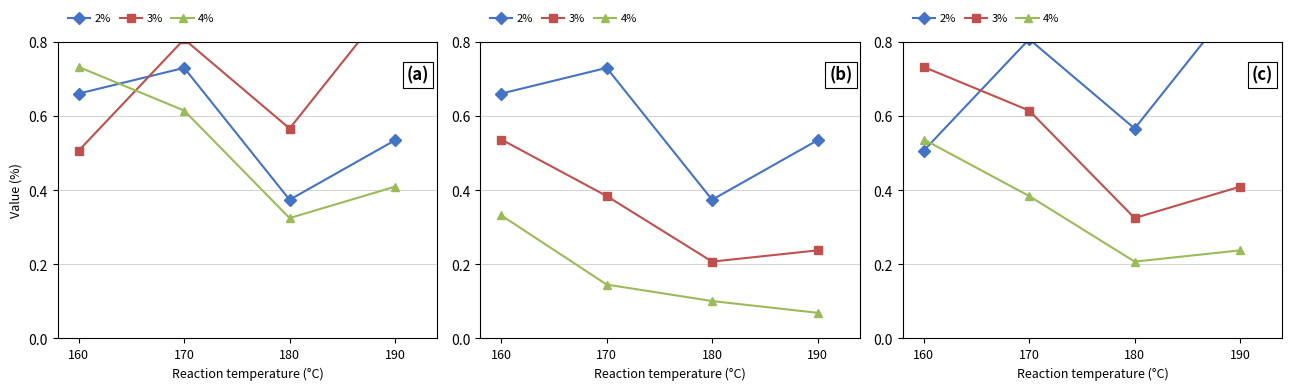

What is the difference between the maximum and minimum values in the 3% series?

0.4